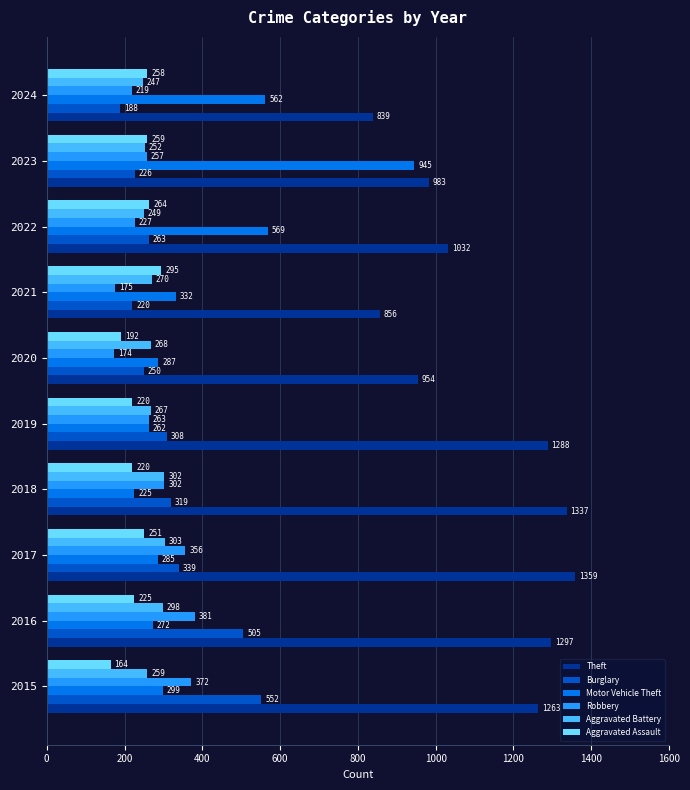

What is the difference between the second highest and second lowest values in the Aggravated Battery series?

53